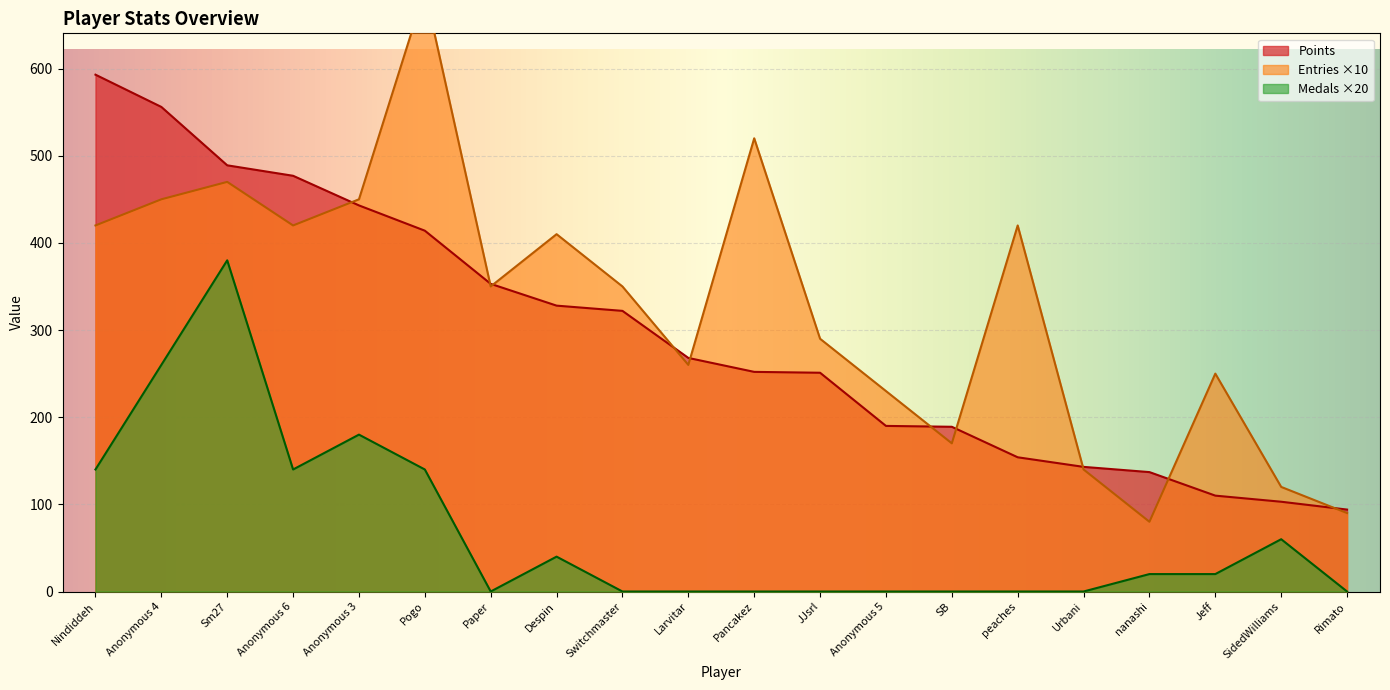

What are all the series names shown in the legend?

Points, Medals, Entries